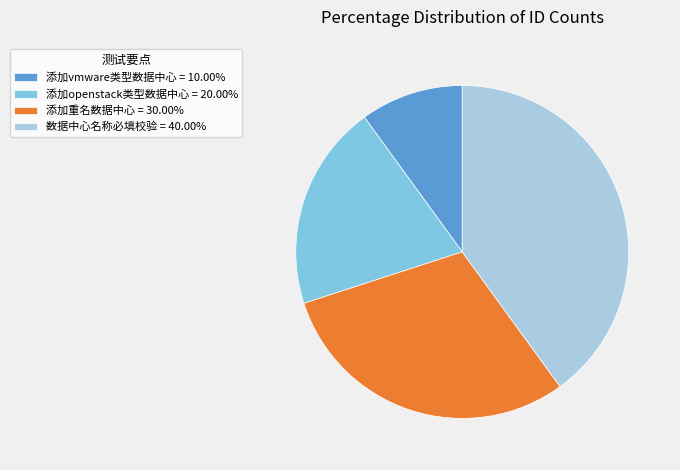

Do 添加vmware类型数据中心 and 添加重名数据中心 together represent more than half of the pie?

No